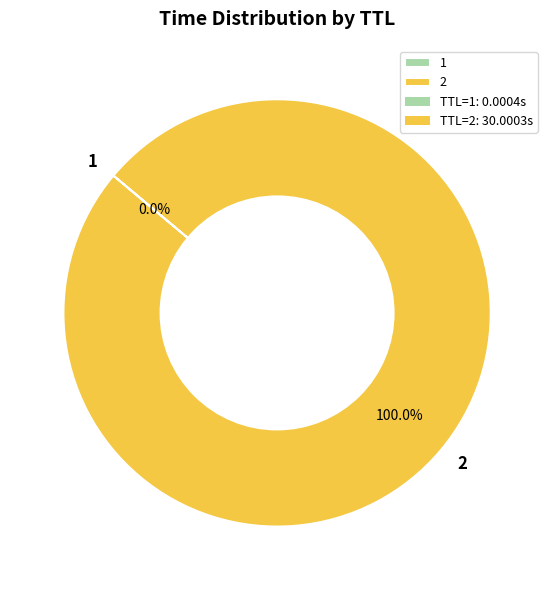

Does 2 represent more than half of the total?

Yes